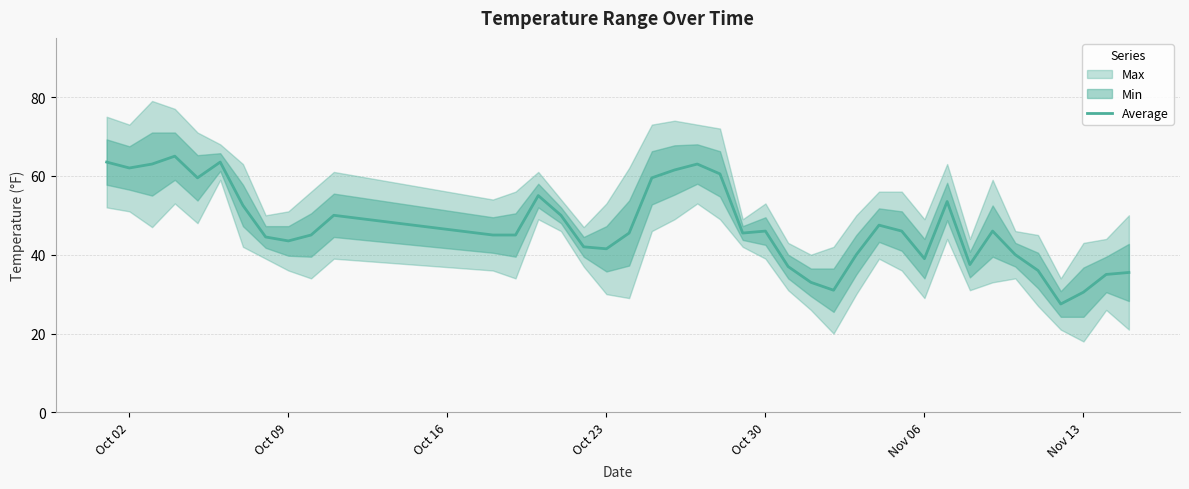

What is the average value?

47.2